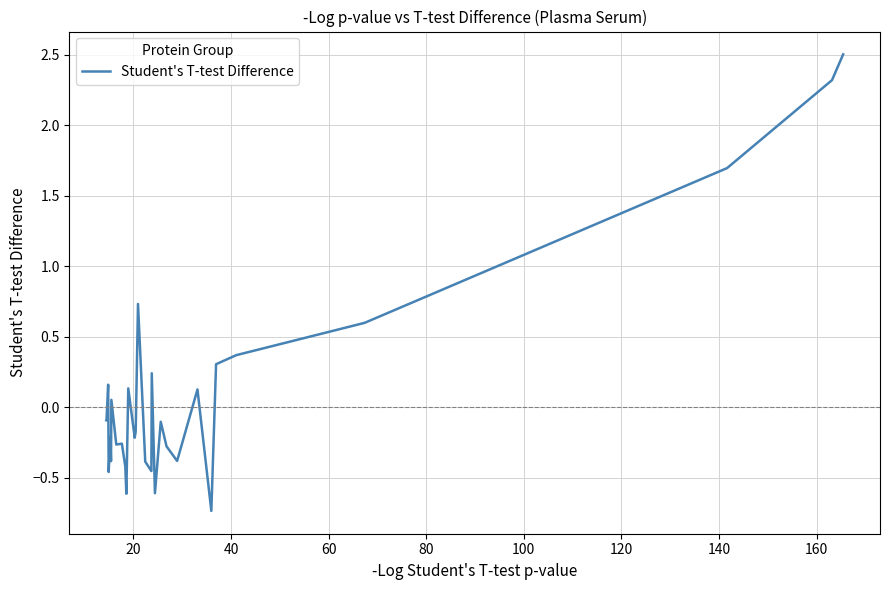

What is the maximum value shown in the chart?

2.5